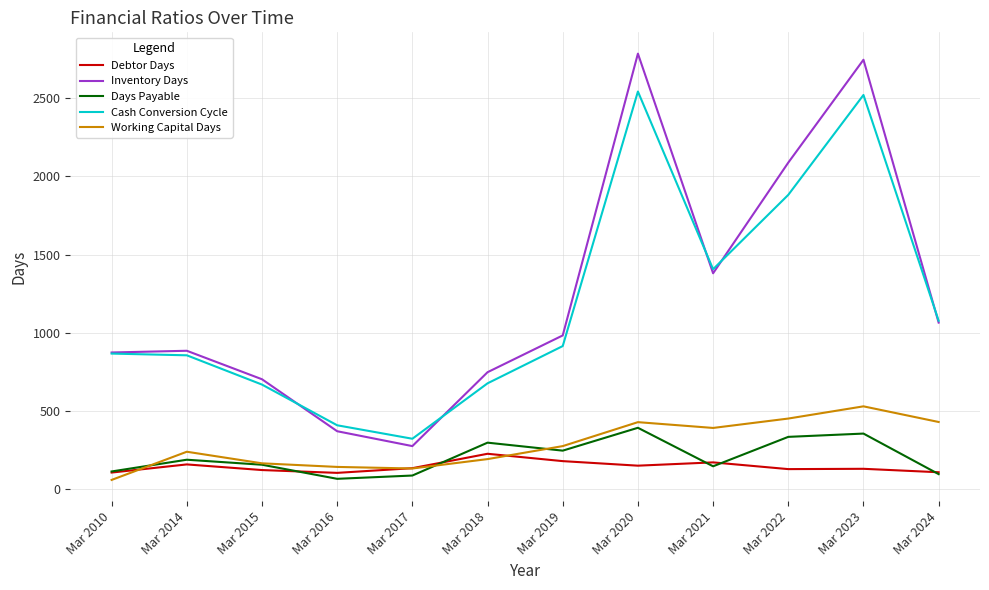

List the series in order of their peak value, highest first.

Inventory Days, Cash Conversion Cycle, Working Capital Days, Days Payable, Debtor Days